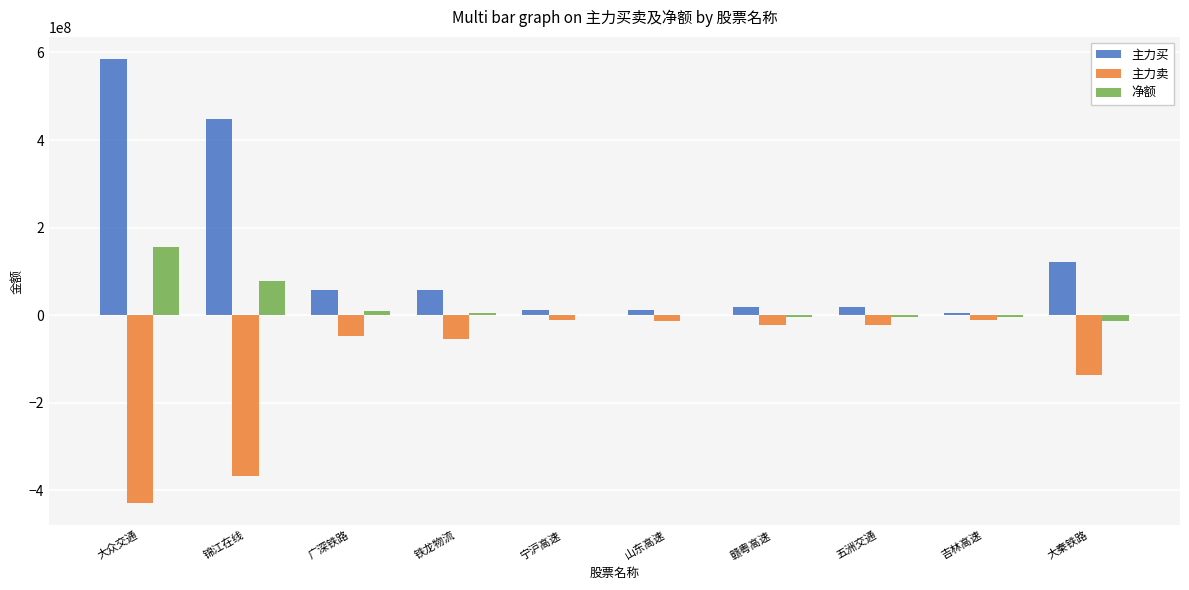

Which series changed the most between 大众交通 and 广深铁路?

主力买